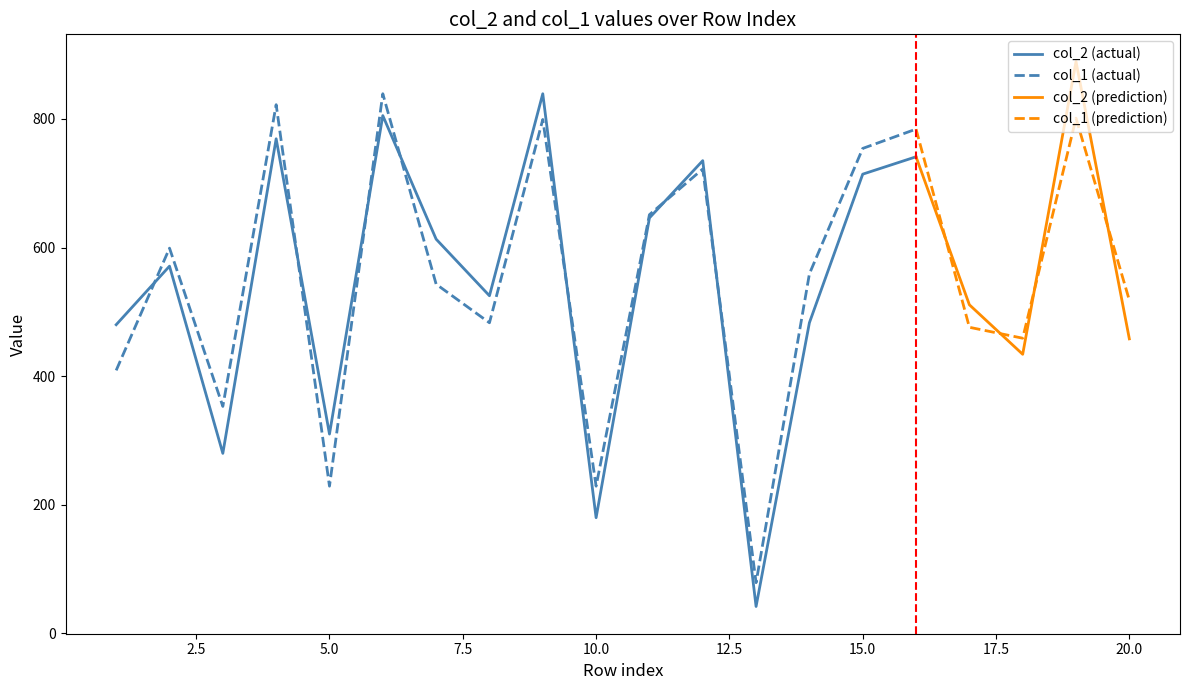

In col_1, how many points are higher than both neighbors (excluding endpoints)?

7